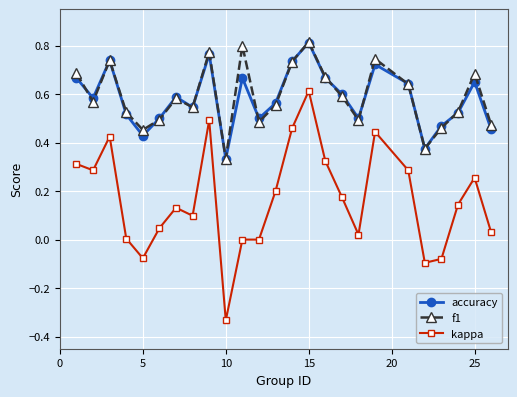

True or false: f1 and kappa intersect in this chart.

False